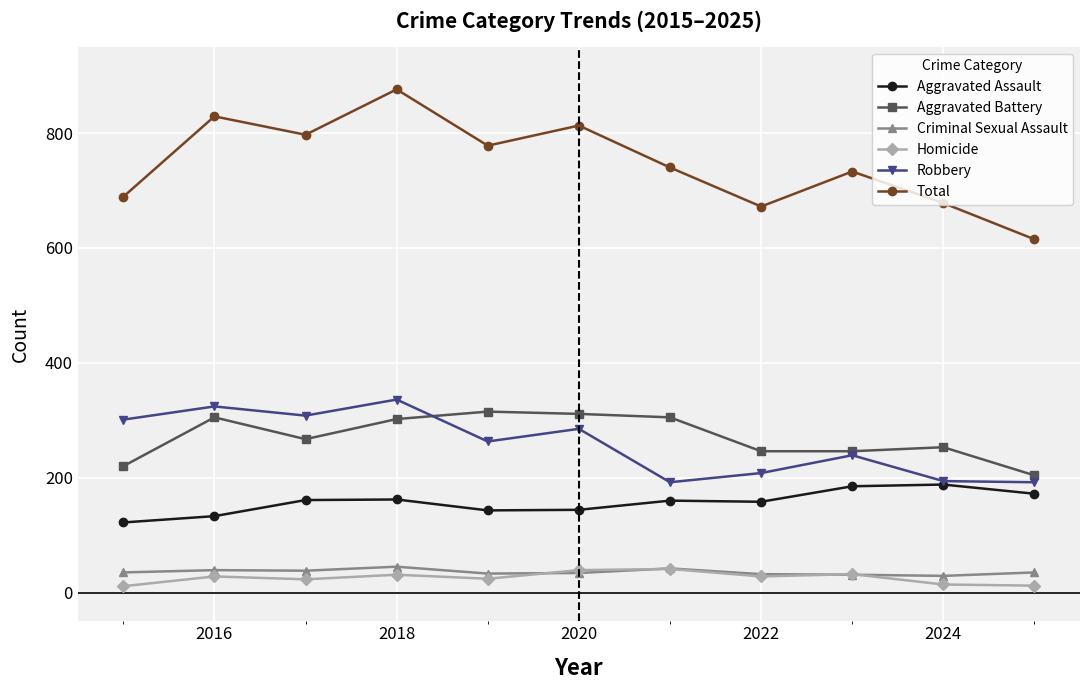

True or false: Robbery has more than 0 interior local peaks.

True